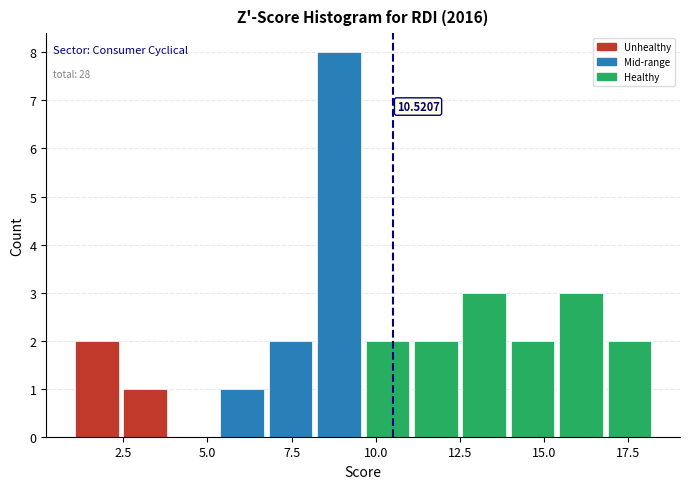

Around what value on the x-axis is the tallest bar? Give the approximate position of its centre, as read against the axis.

9.0